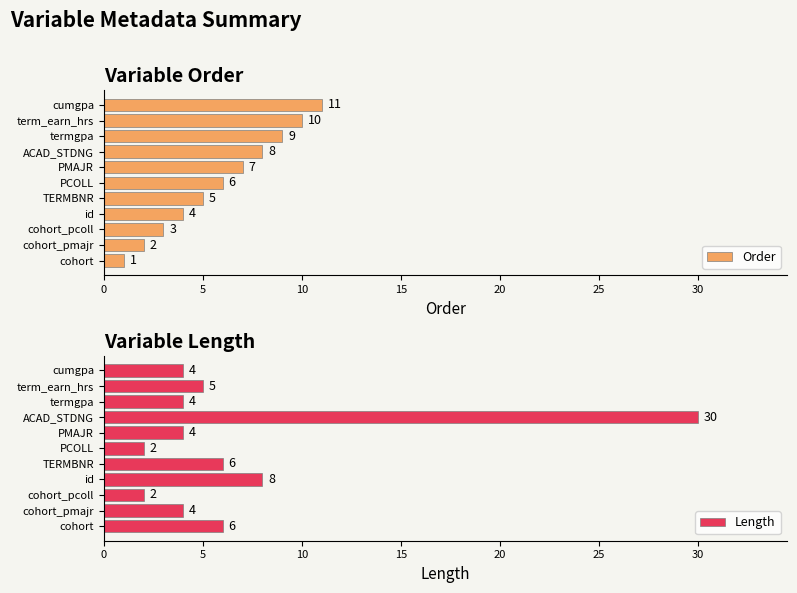

At which label does Length reach its peak?

ACAD_STDNG